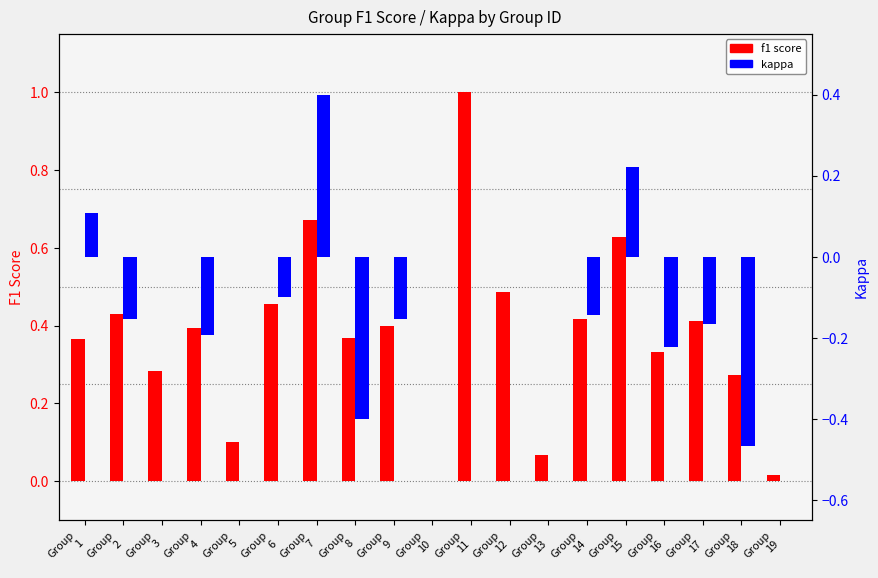

What is the difference between the second highest and second lowest values in the kappa series?

0.6